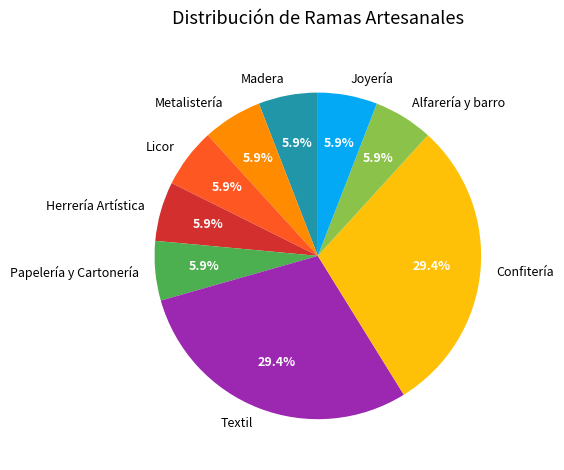

To the nearest percent, what is the average slice percentage?

11%